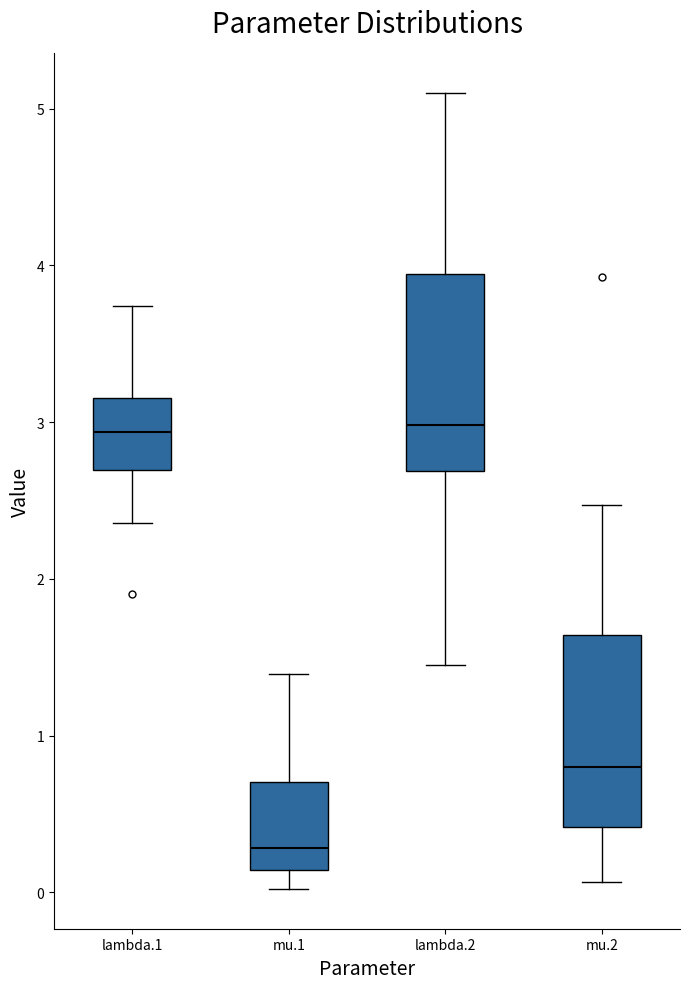

Where does the median line of the box for mu.2 sit on the y-axis? The values are not printed on the chart, so give them approximately, as read against the axis.

0.8